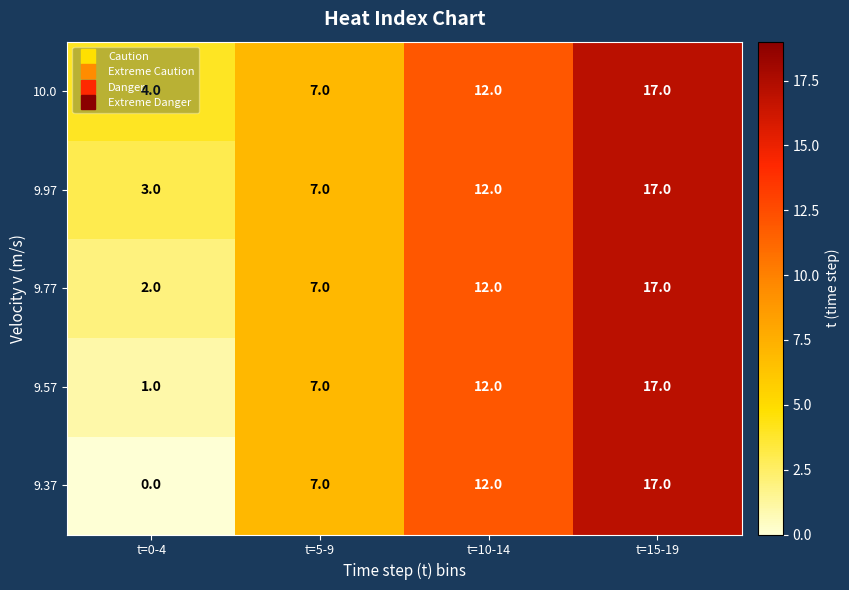

Is it true that 9.37 equals 12 at t=10-14?

True